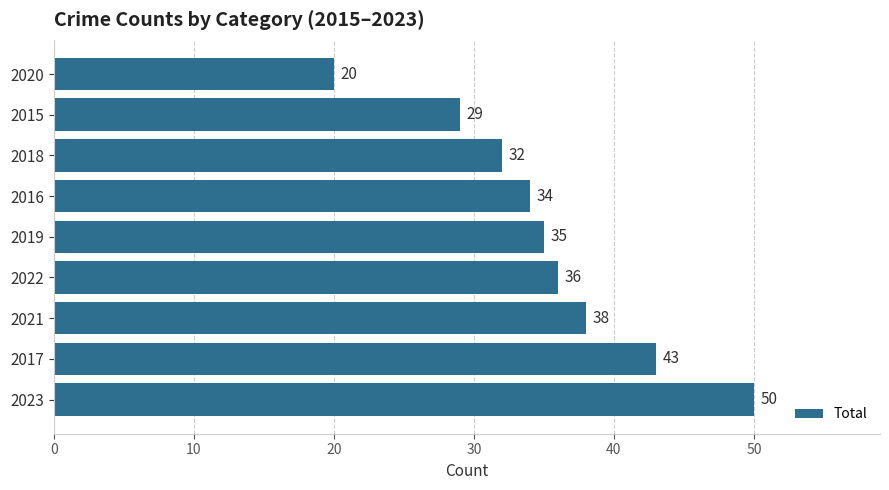

Reading top to bottom, list all the values displayed in this chart.

2020=20	2015=29	2018=32	2016=34	2019=35	2022=36	2021=38	2017=43	2023=50